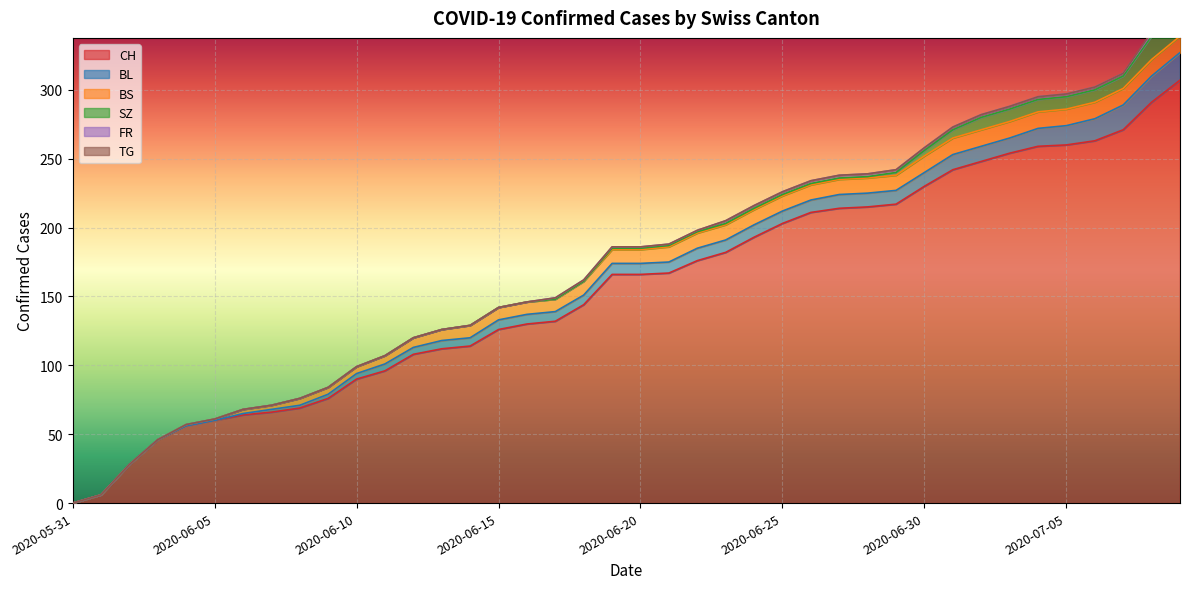

Is it true that FR equals 2 at 2020-06-23?

True